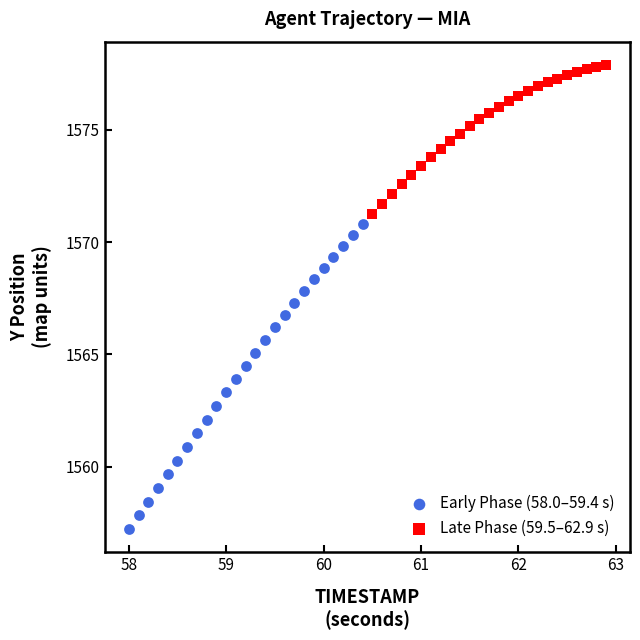

Which series contains the highest Y value?

Late Phase (59.5–62.9 s)